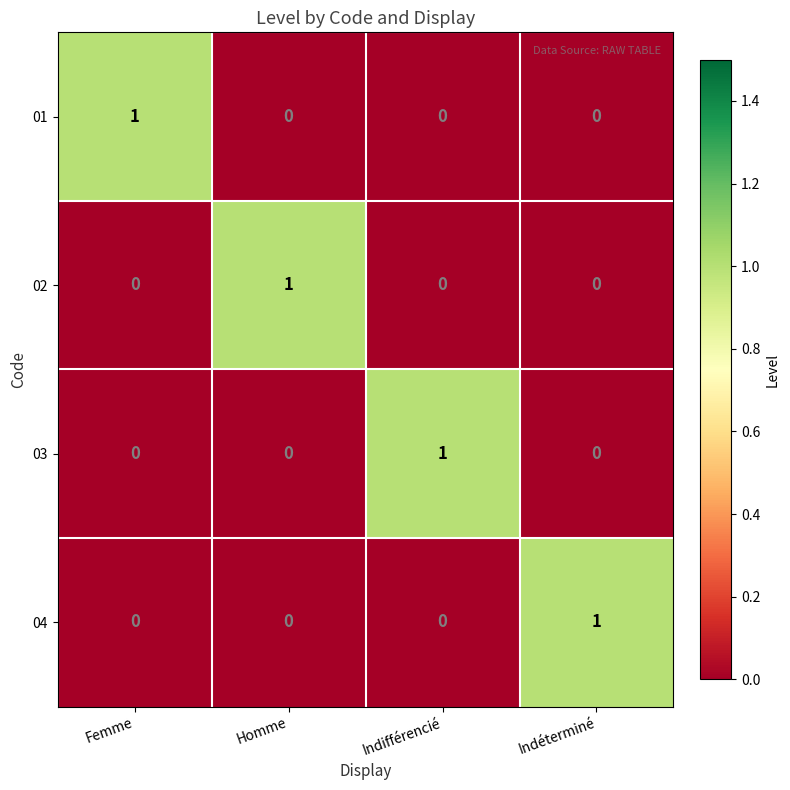

True or false: 01 has a value of 0 at Homme.

True